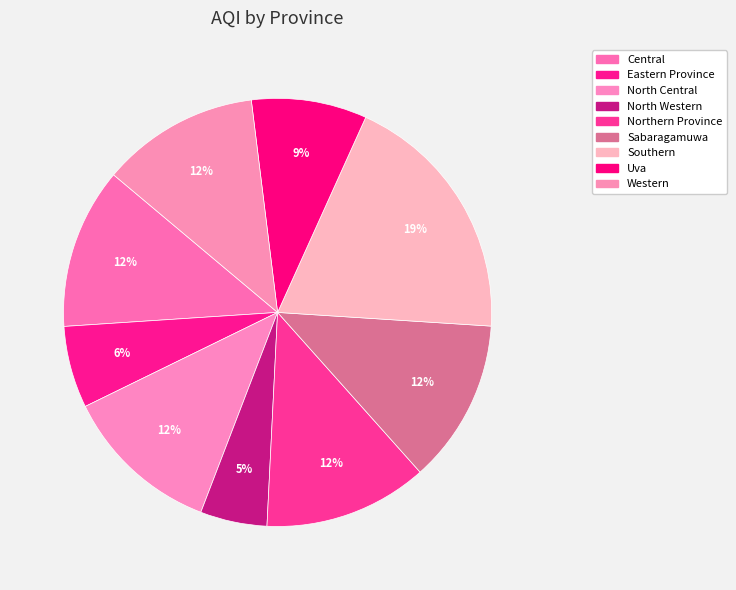

Rank the categories by value from lowest to highest.

North Western, Eastern Province, Uva, North Central, Western, Central, Northern Province, Sabaragamuwa, Southern